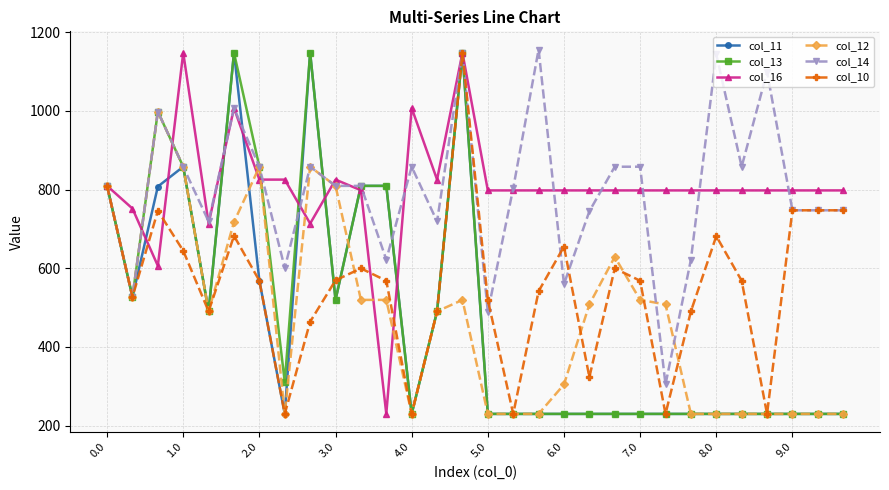

How many categories are shown in the chart?

30